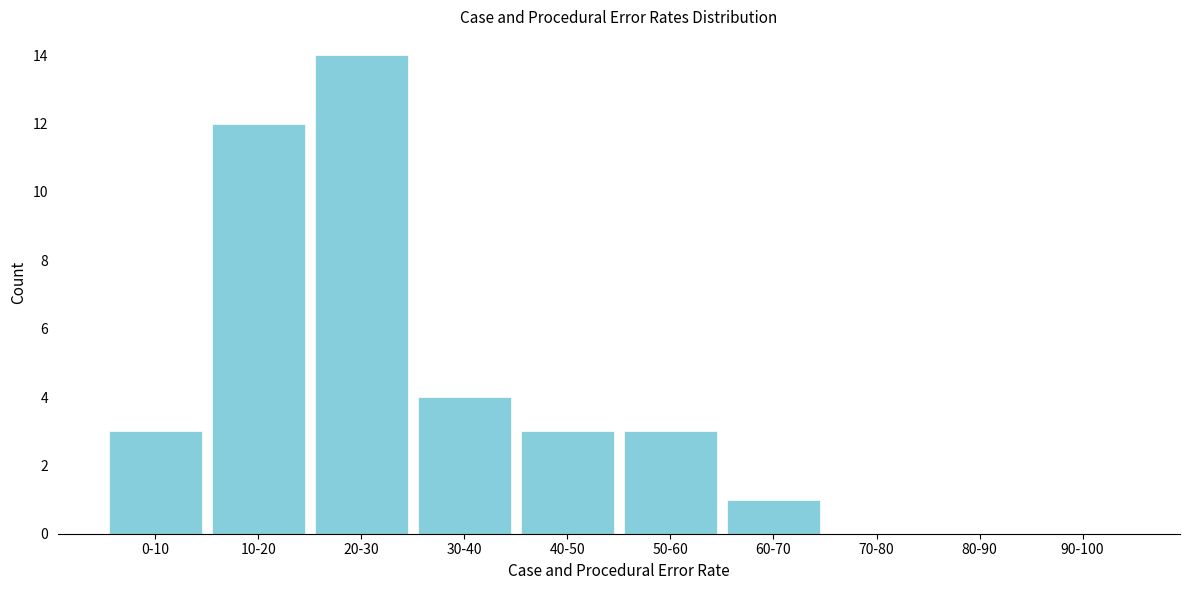

Reading left to right, list all the values displayed in this chart.

0-10=3	10-20=12	20-30=14	30-40=4	40-50=3	50-60=3	60-70=1	70-80=0	80-90=0	90-100=0